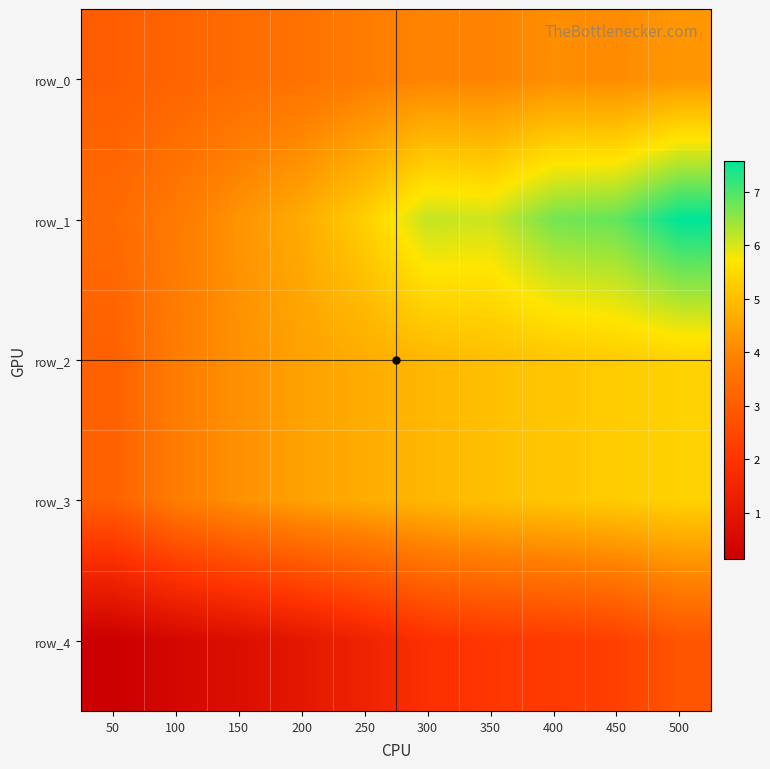

What is the difference between the highest and lowest values at 250?

3.9